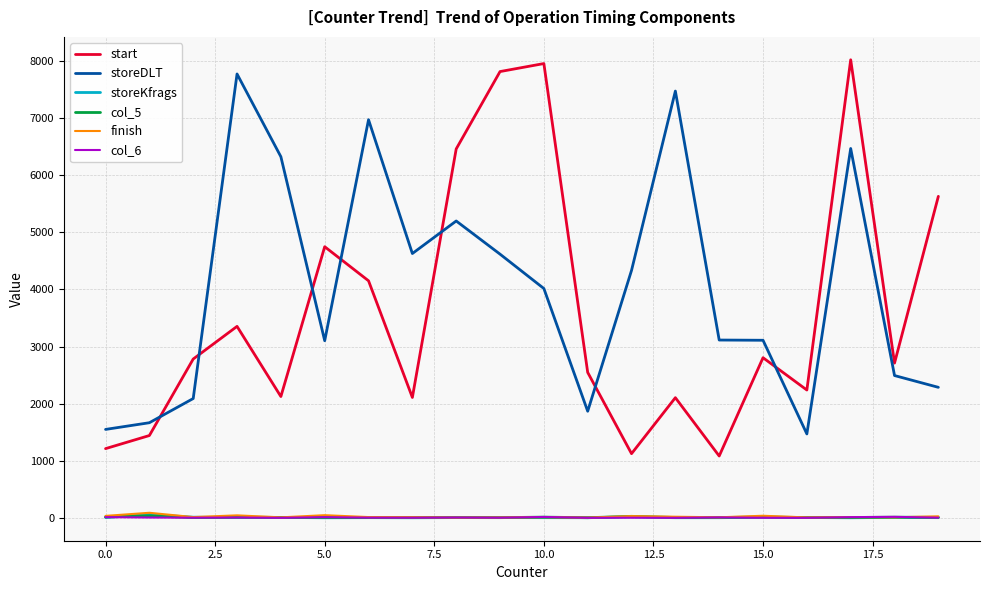

True or false: storeDLT has more than 1 points higher than both neighbors.

True